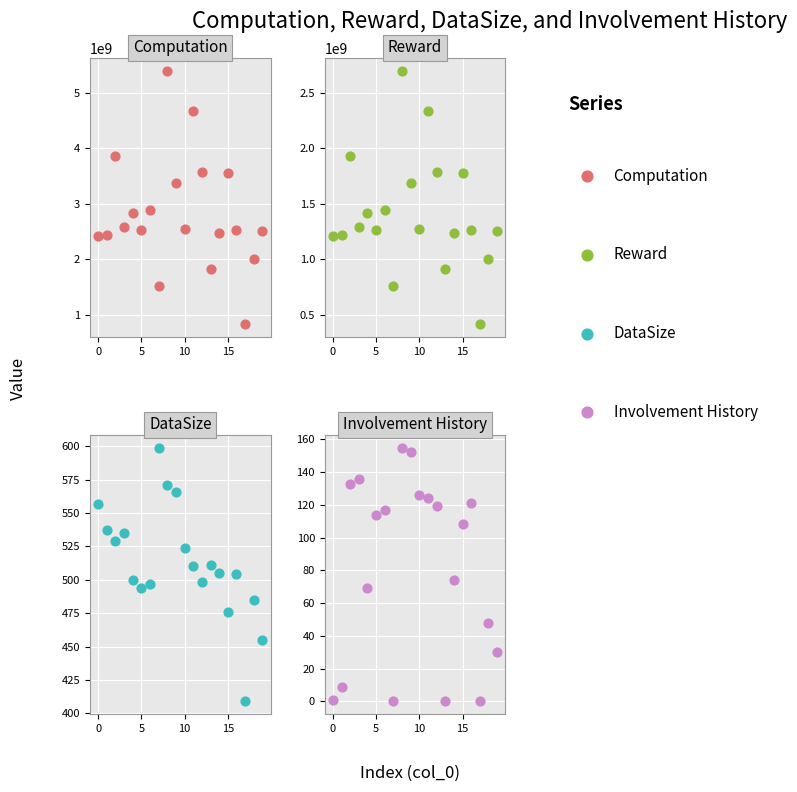

Which series contains the highest Y value?

Computation